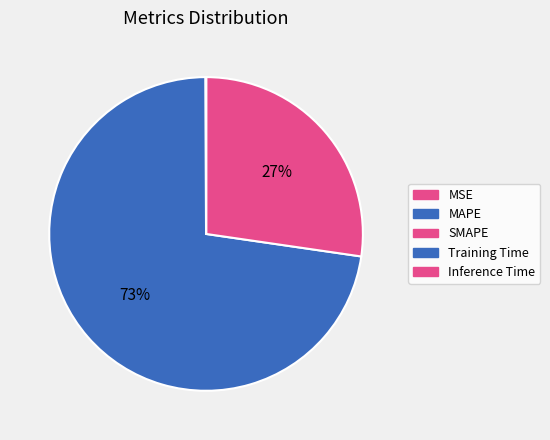

To the nearest percent, what is the combined percentage of SMAPE and MAPE?

100%